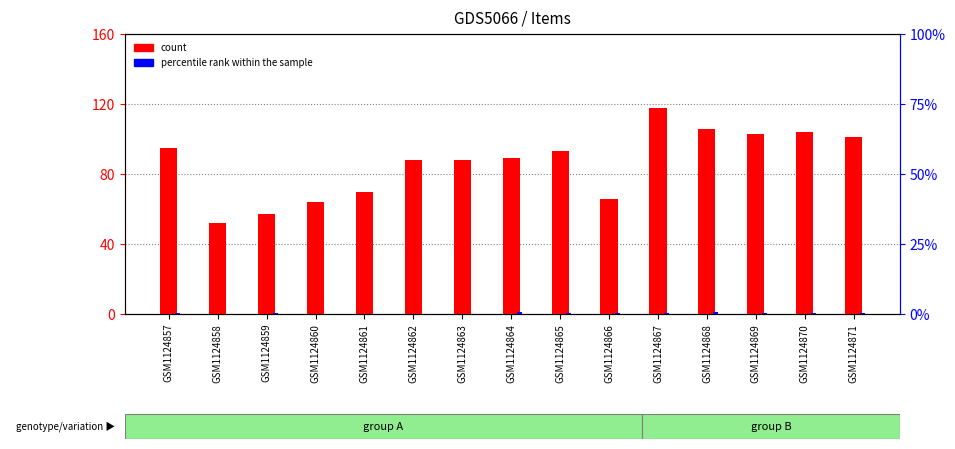

What is the difference between the maximum and second lowest values in the percentile rank within the sample series?

0.4